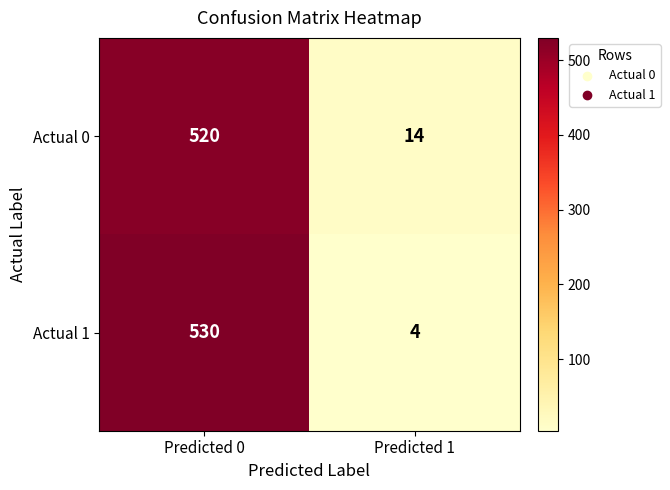

What is the difference between the maximum and minimum values in the Actual 1 series?

526